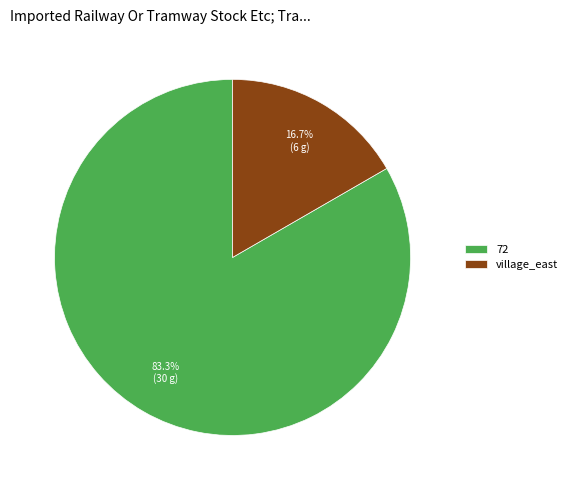

Combined, do 72 and village_east account for over 50%?

Yes